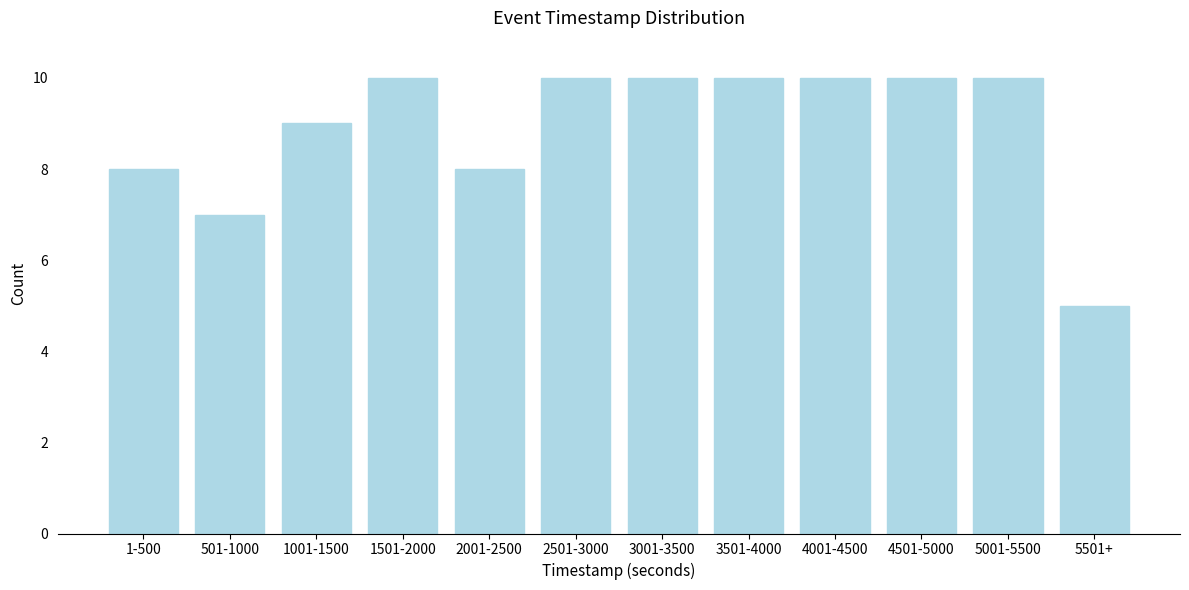

Reading right to left, transcribe all the data shown in this chart.

5	10	10	10	10	10	10	8	10	9	7	8